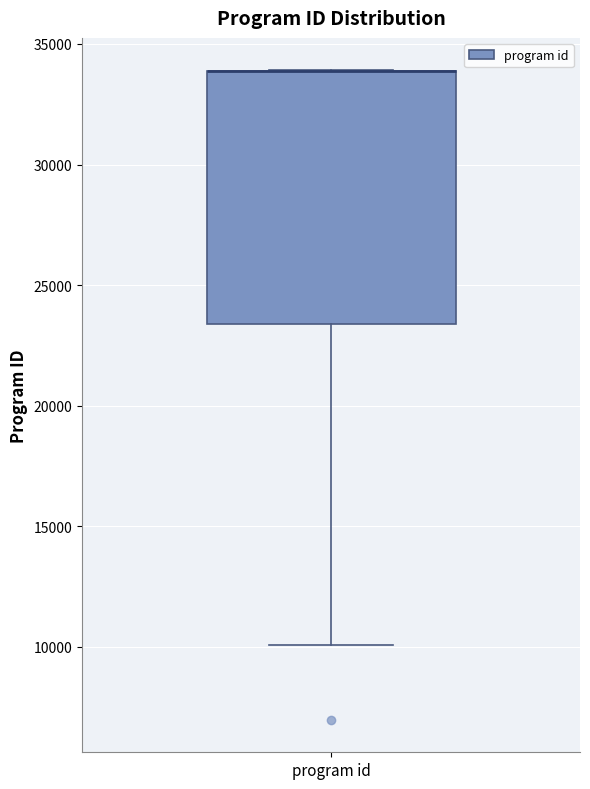

Read this box plot against the y-axis: the position of the median line, the range covered by the box, and the ends of both whiskers. The values are not printed on the chart, so give them approximately, as read against the axis.

median 34000 (drawn on the box's upper edge), box 23500 to 34000, whiskers 10000 to 34000